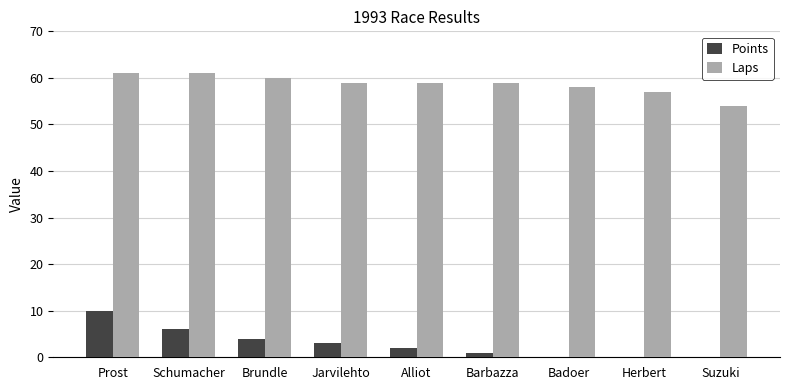

Reading left to right, what are all the values shown in this chart?

Points: 10	6	4	3	2	1	0	0	0
Laps: 61	61	60	59	59	59	58	57	54